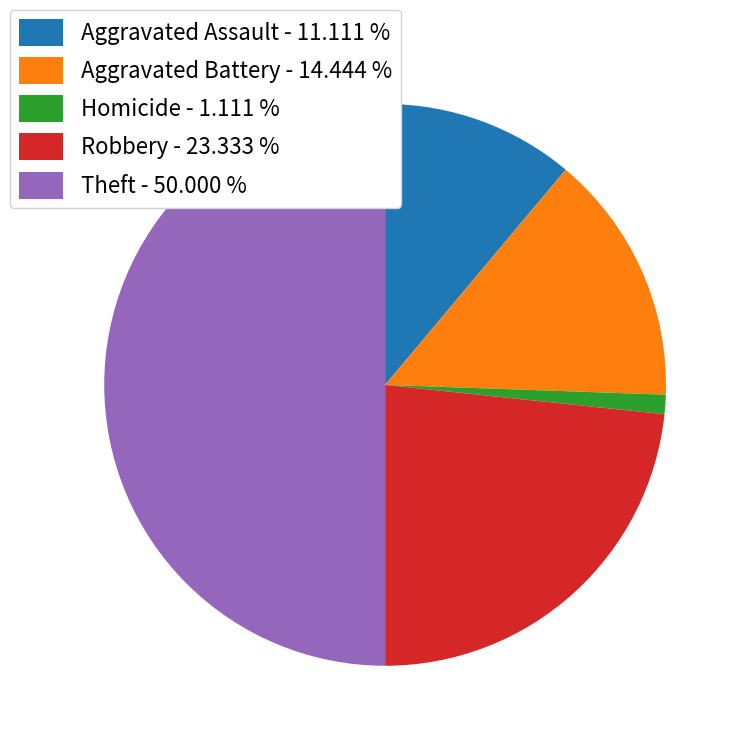

Which slice is the largest?

Theft - 50.000 %